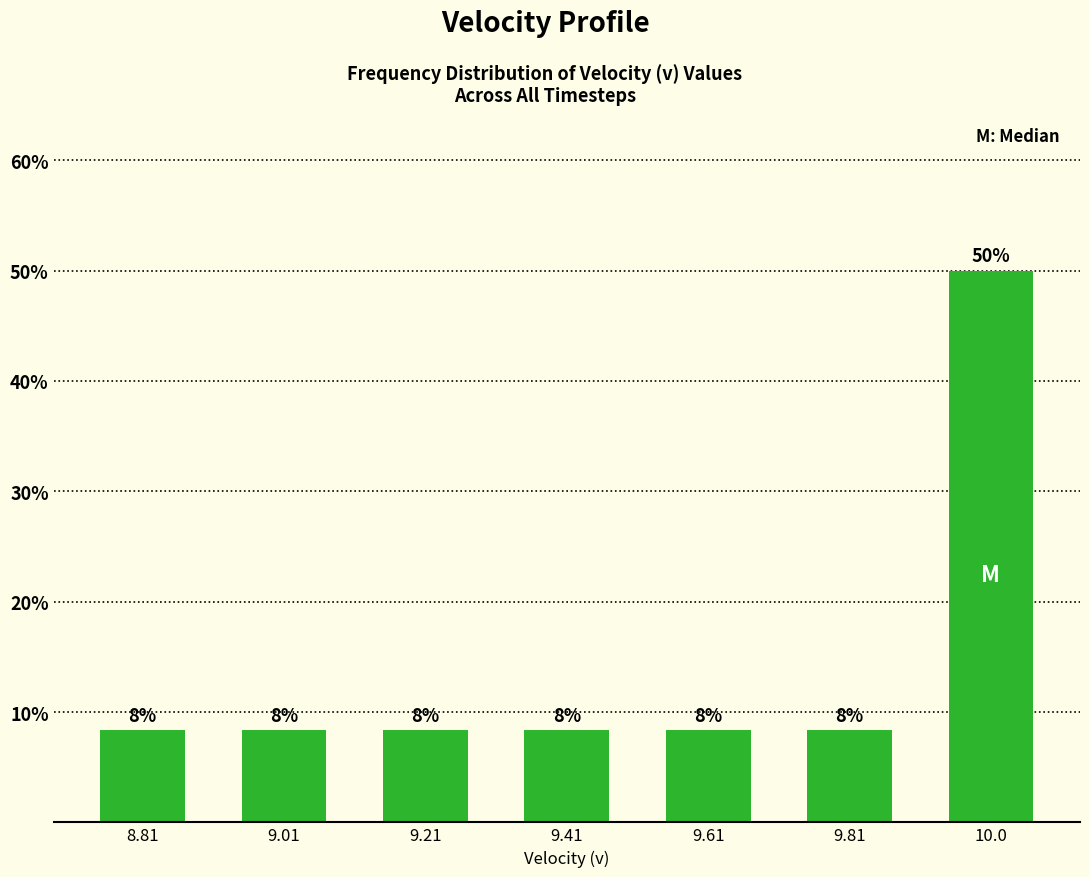

What is the average value?

14.3